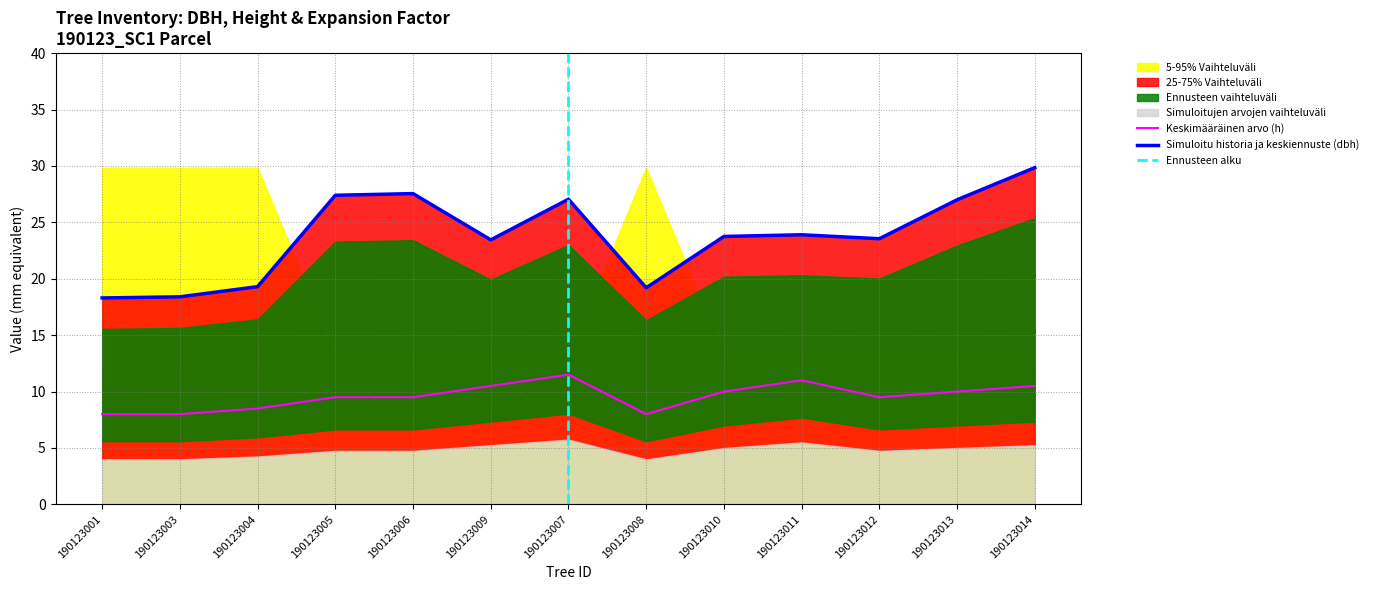

Reading left to right, list all the values displayed in this chart.

dbh: 190123001=18.3	190123003=18.4	190123004=19.3	190123005=27.4	190123006=27.6	190123009=23.4	190123007=27.1	190123008=19.2	190123010=23.8	190123011=23.9	190123012=23.6	190123013=27.0	190123014=29.9
h: 190123001=8.0	190123003=8.0	190123004=8.5	190123005=9.5	190123006=9.5	190123009=10.5	190123007=11.5	190123008=8.0	190123010=10.0	190123011=11.0	190123012=9.5	190123013=10.0	190123014=10.5